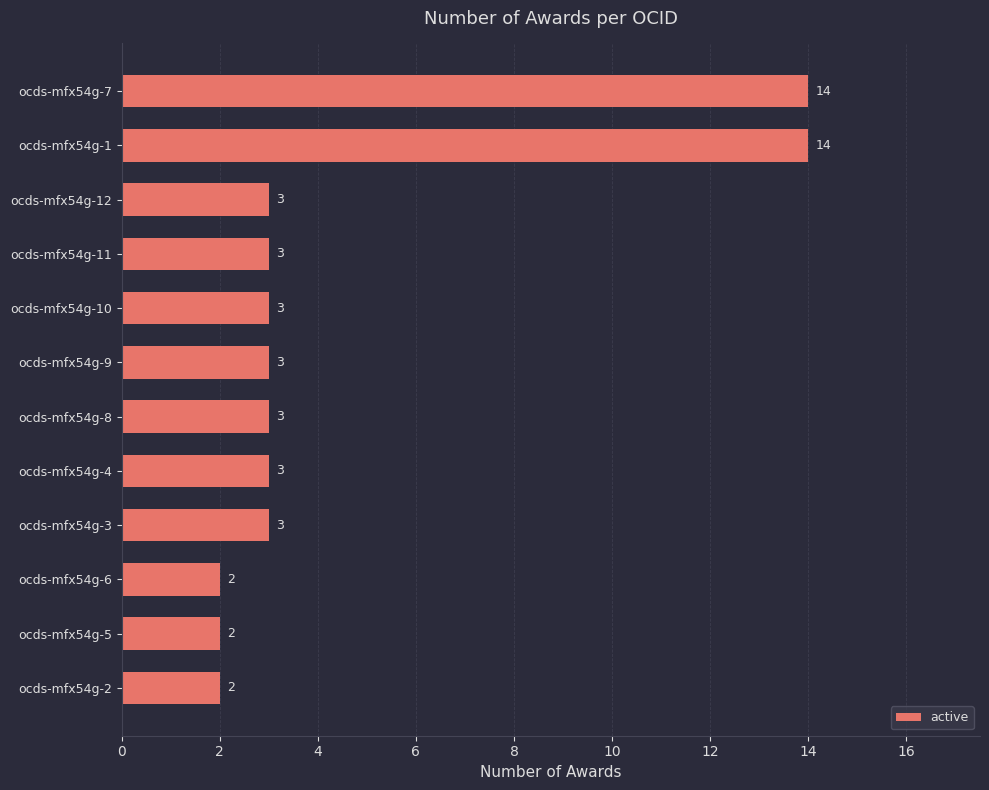

Reading top to bottom, transcribe all the data shown in this chart.

14	14	3	3	3	3	3	3	3	2	2	2